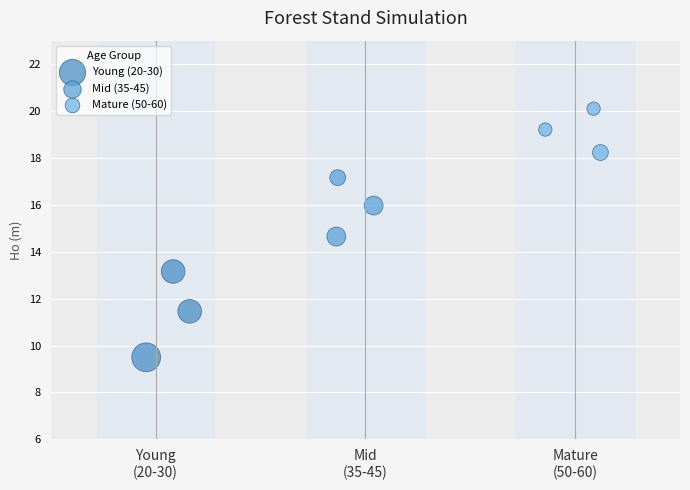

Which series contains the highest Y value?

Mature (50-60)